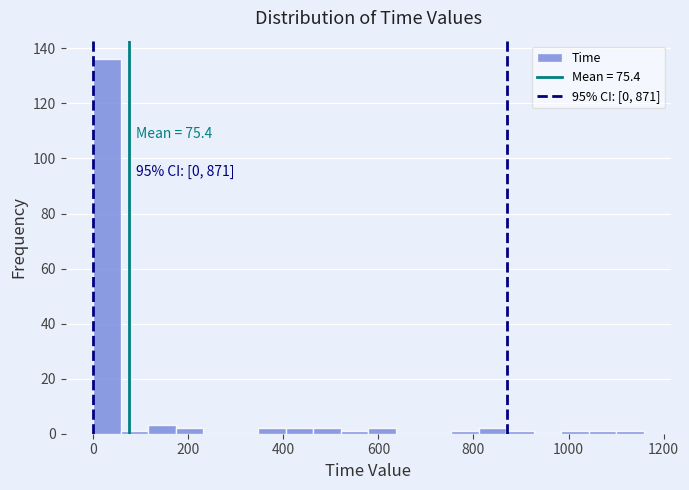

Read against the x-axis, roughly where is the centre of the tallest bar?

20